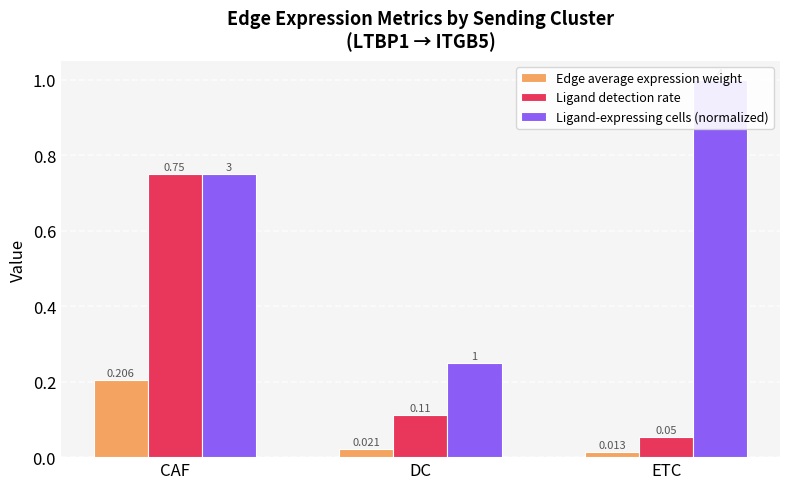

Reading left to right, what are all the values shown in this chart?

Edge average expression weight: 0.2	0.0	0.0
Ligand detection rate: 0.8	0.1	0.1
Ligand-expressing cells (normalized): 0.8	0.2	1.0